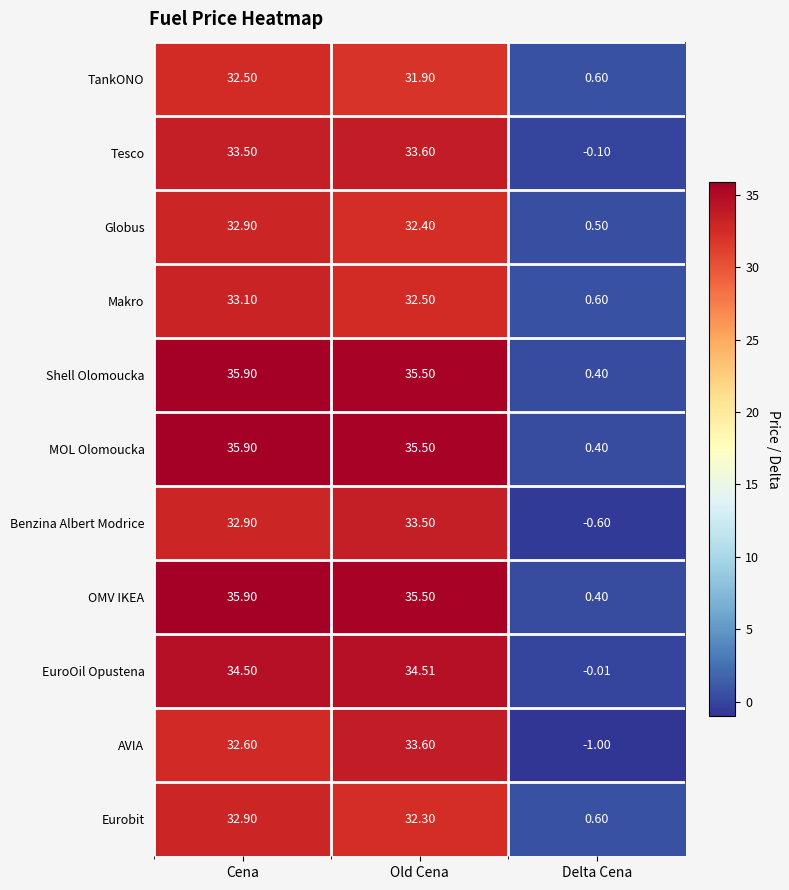

What is the minimum value shown in the chart?

-1.0